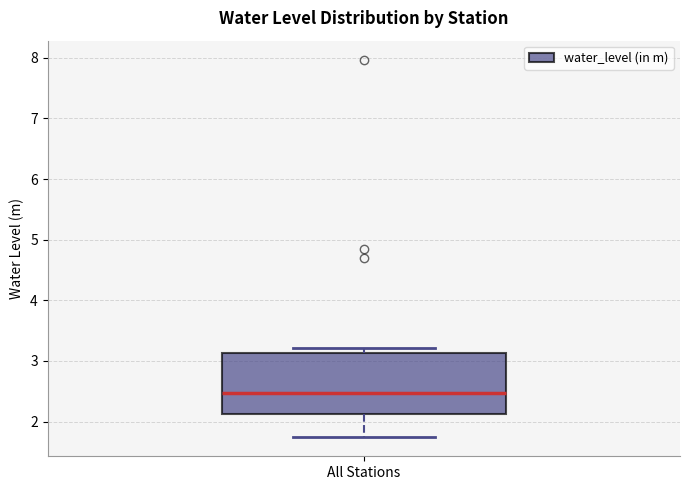

Where does the median line of the box for All Stations sit on the y-axis? The values are not printed on the chart, so give them approximately, as read against the axis.

2.5